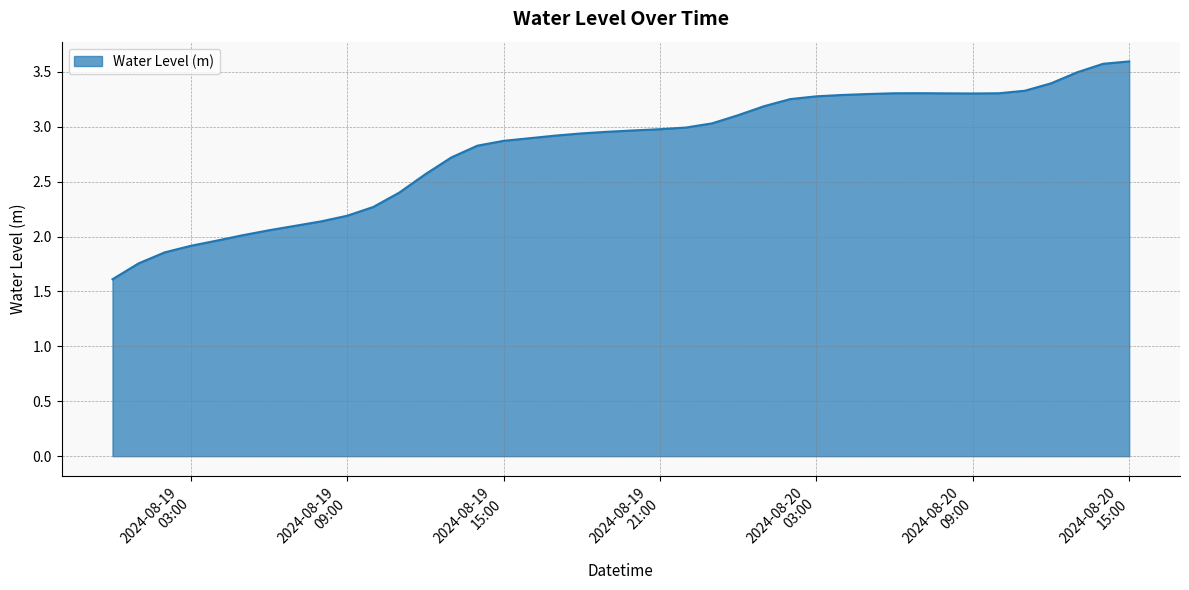

What is the greatest value displayed?

3.6